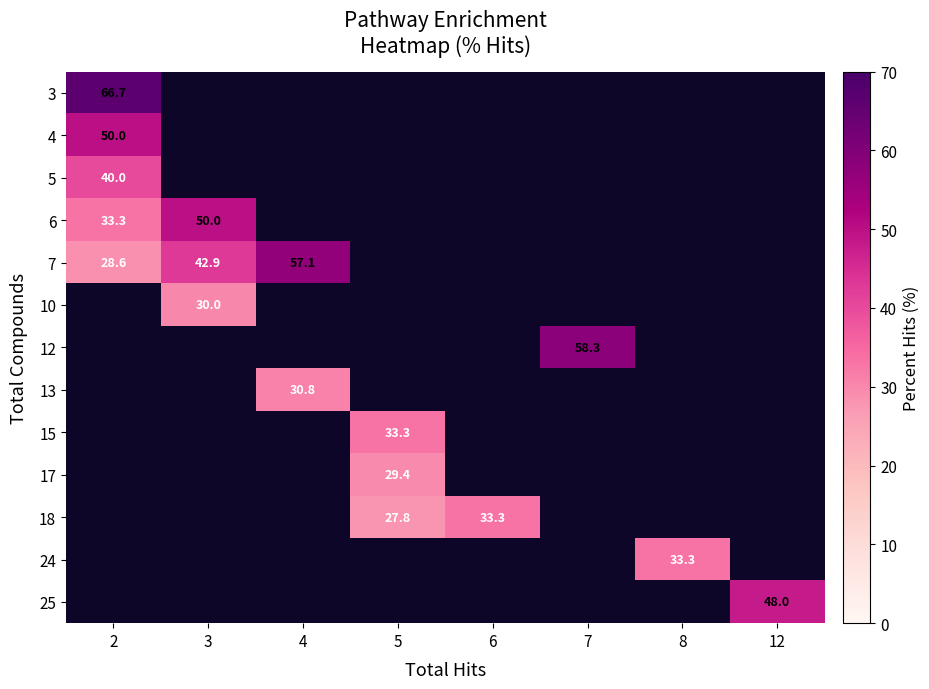

What is the smallest value displayed?

27.8